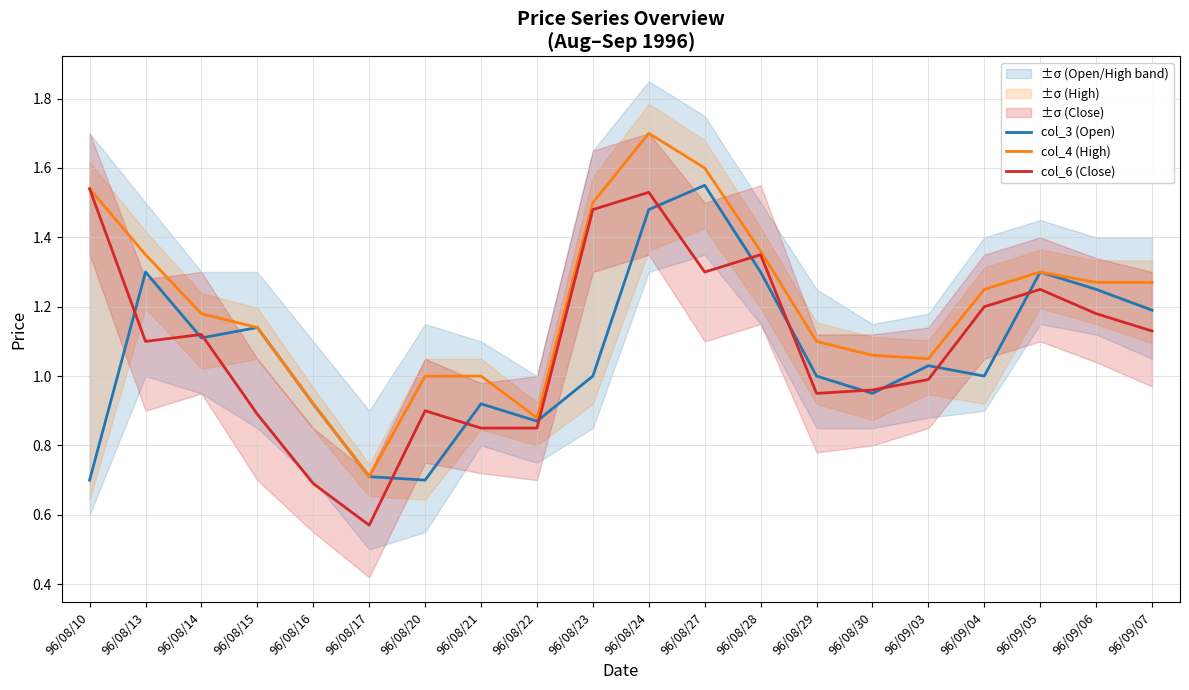

Where does the col_3 (Open) series first go above 1?

96/08/13